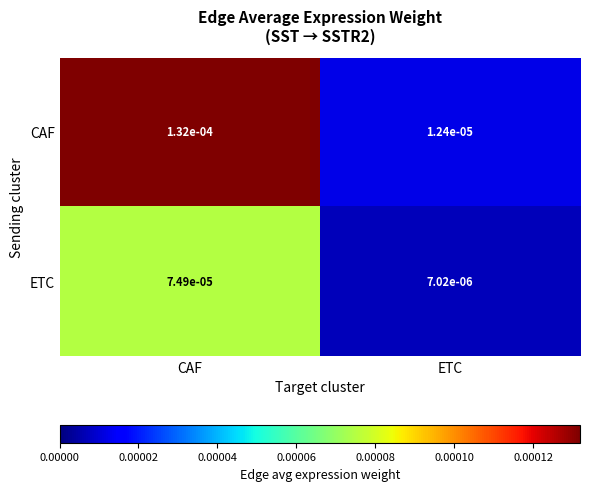

At which label is ETC closest to 0?

ETC